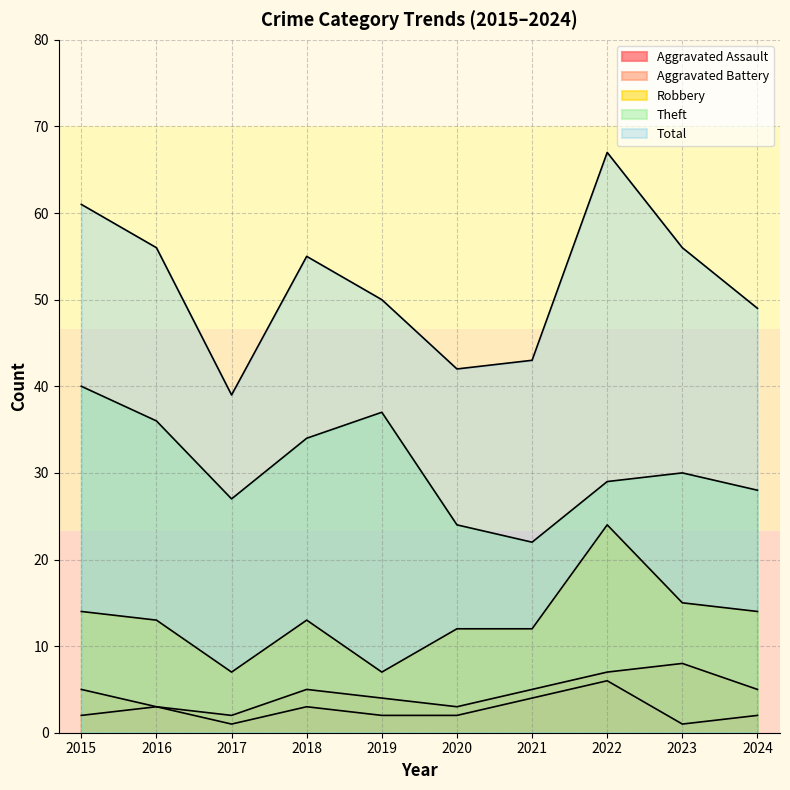

True or false: Theft has more than 2 points higher than both neighbors.

False